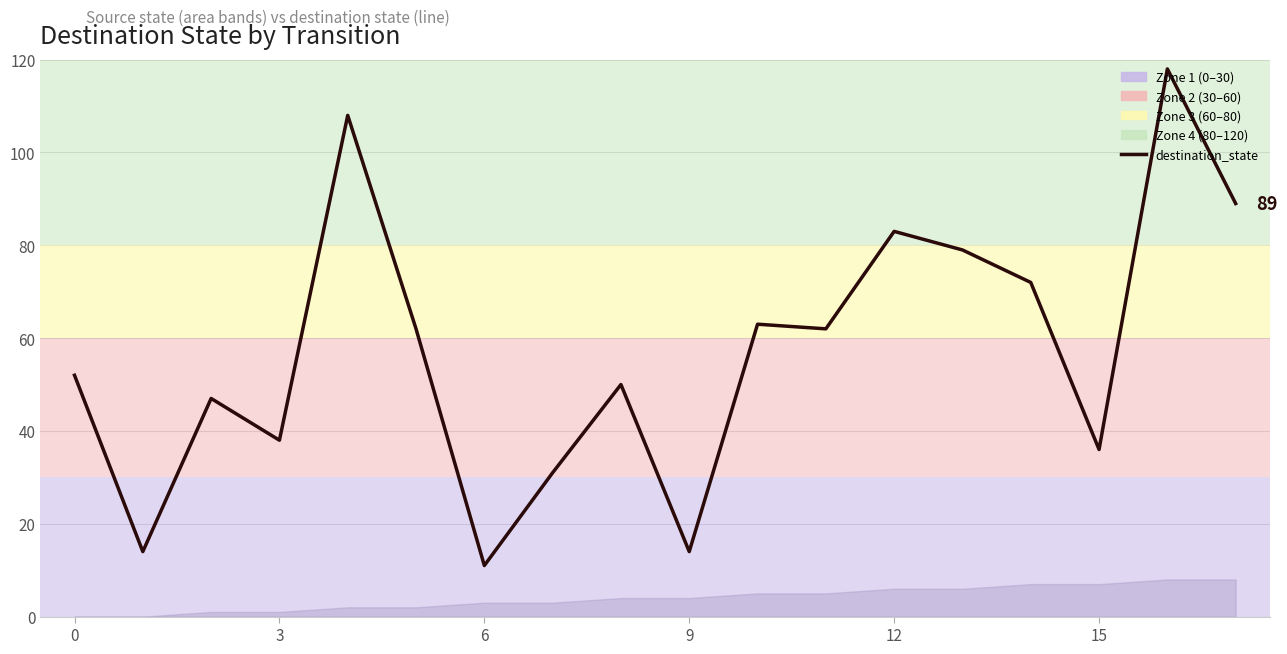

Read the value at 13.

79